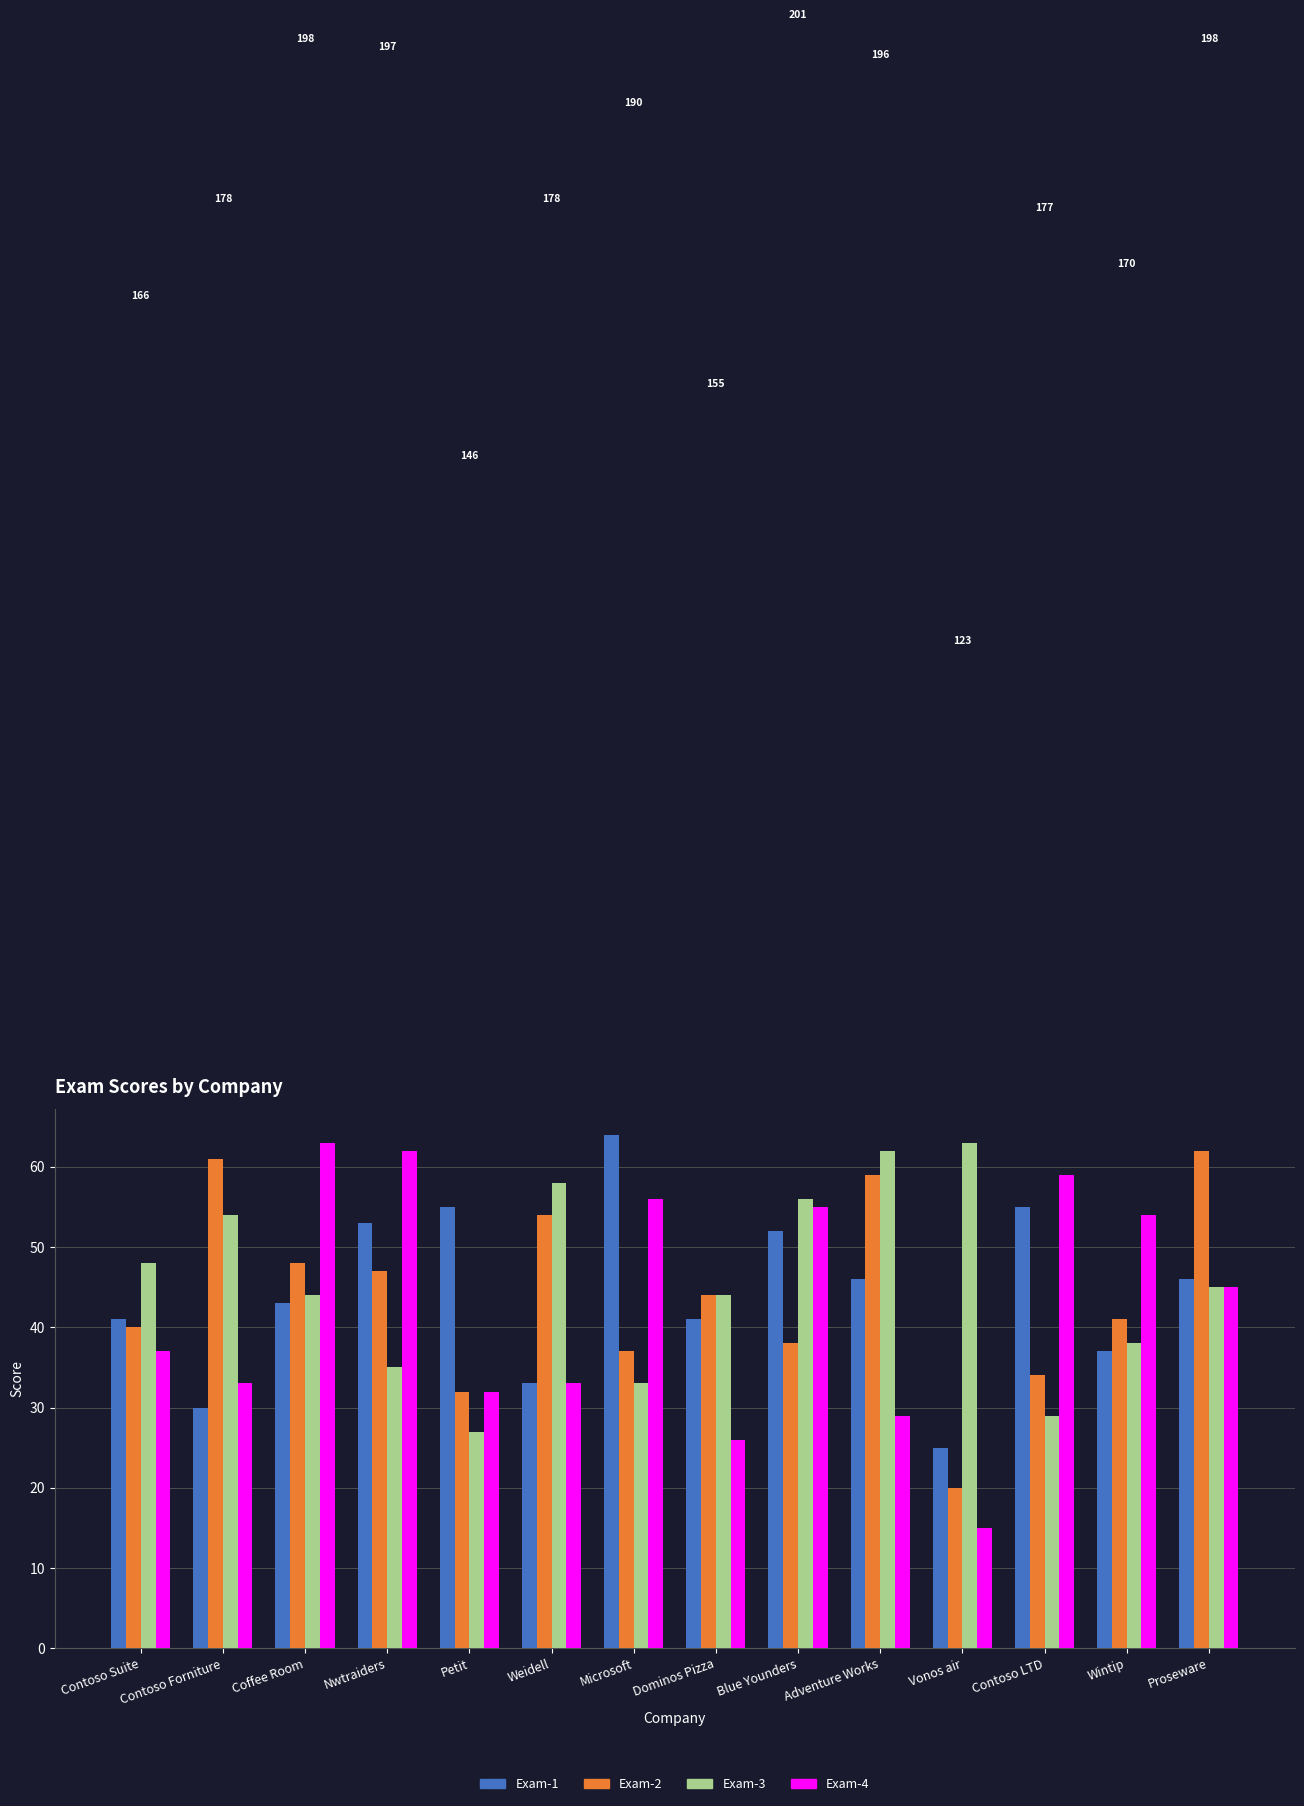

Which category has the highest value across all series?

Microsoft